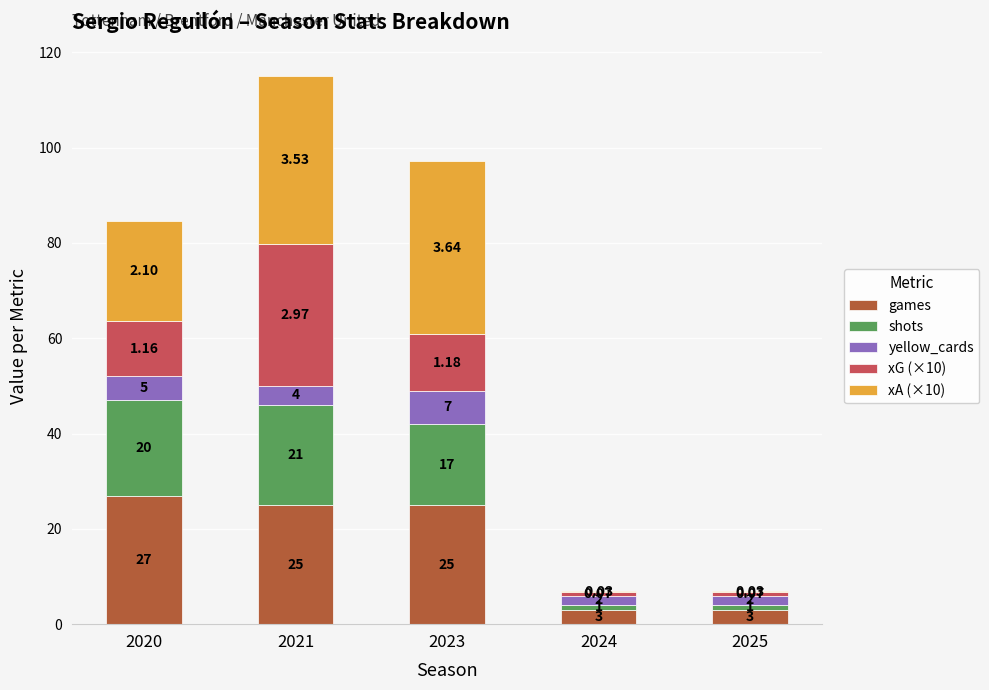

What is the total value across all series at 2025?

7.0